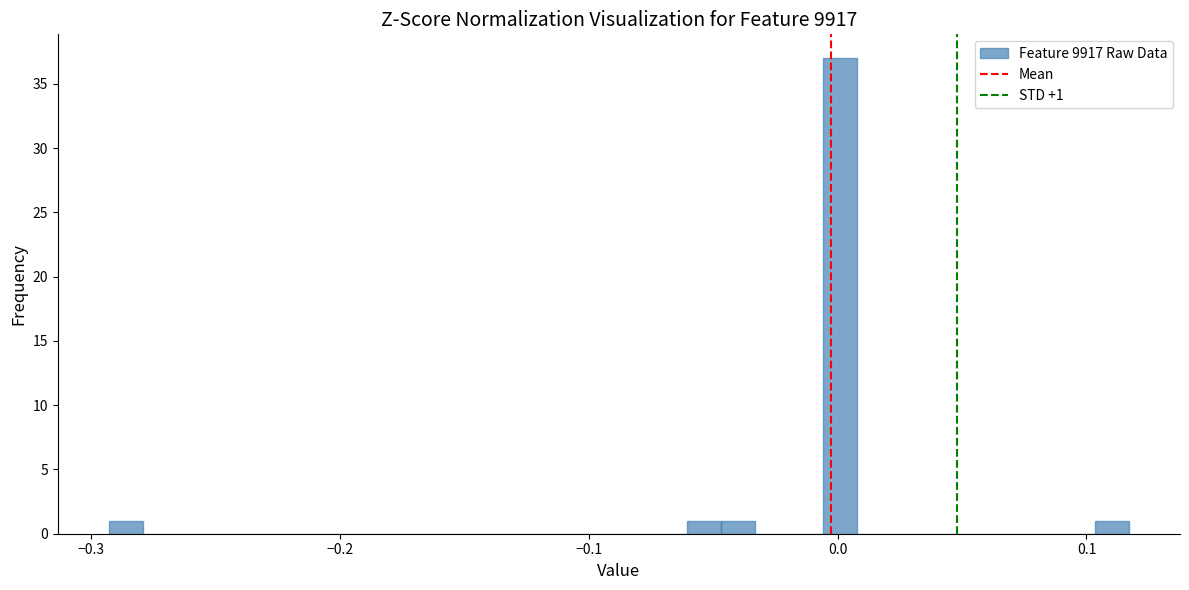

Read against the x-axis, roughly where is the centre of the tallest bar?

0.00